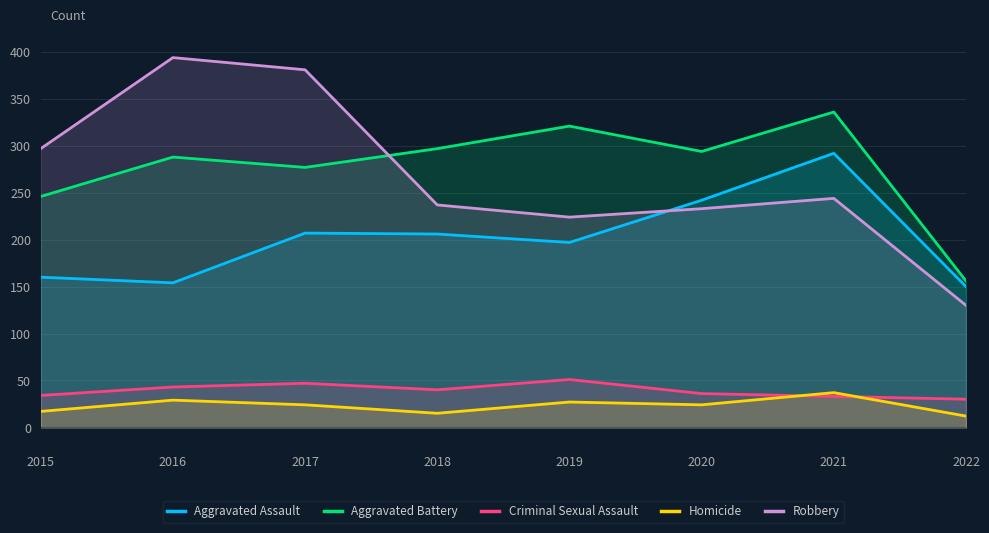

Is the value of Aggravated Assault at 2015 greater than the value of Criminal Sexual Assault at 2021?

Yes